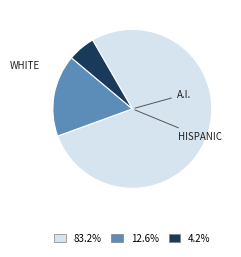

Does any single category account for the majority?

Yes